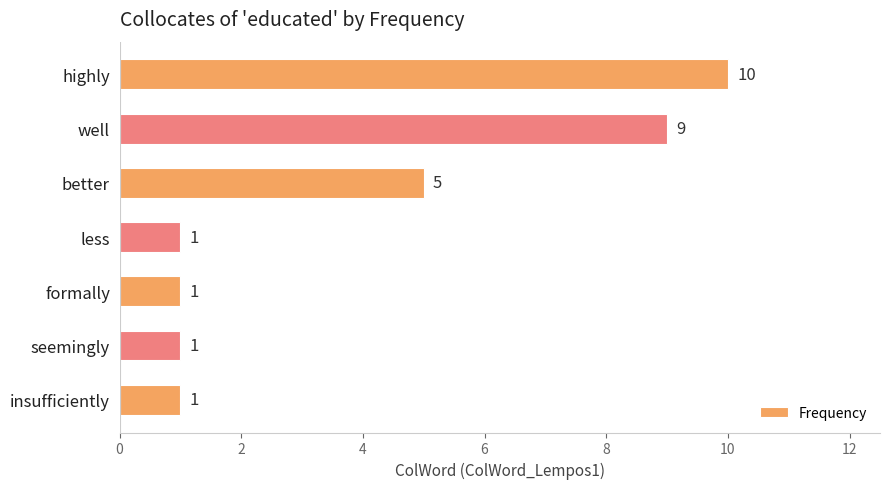

What is the value of the 1st bar from the top?

10